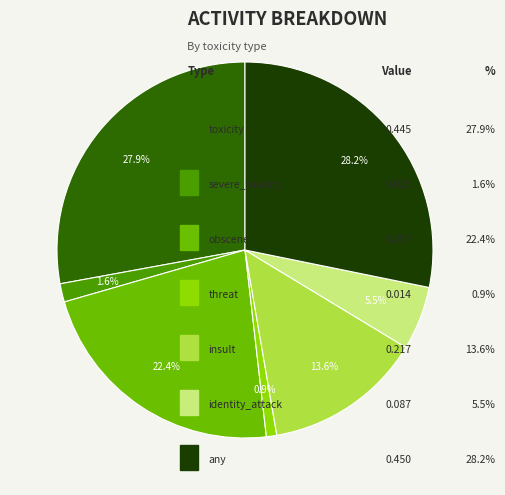

To the nearest percent, what is the difference between the largest and smallest slice percentages?

27%